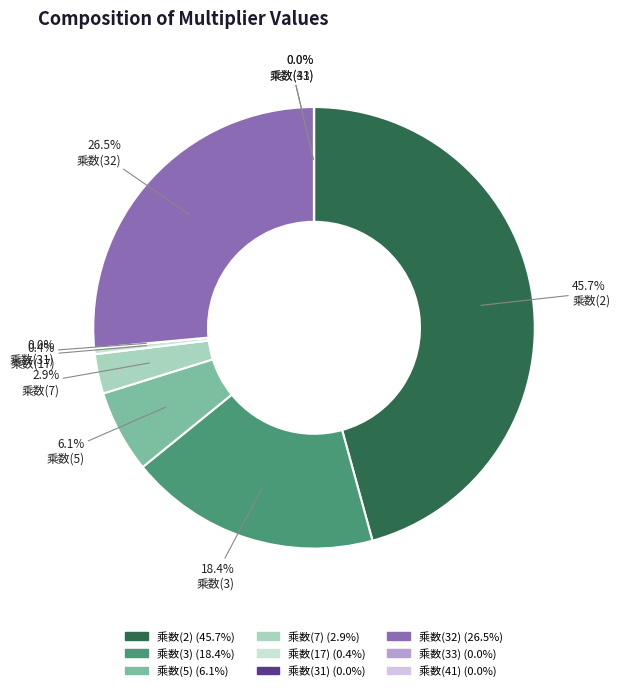

To the nearest percent, what portion does 乘数(7) represent?

3%